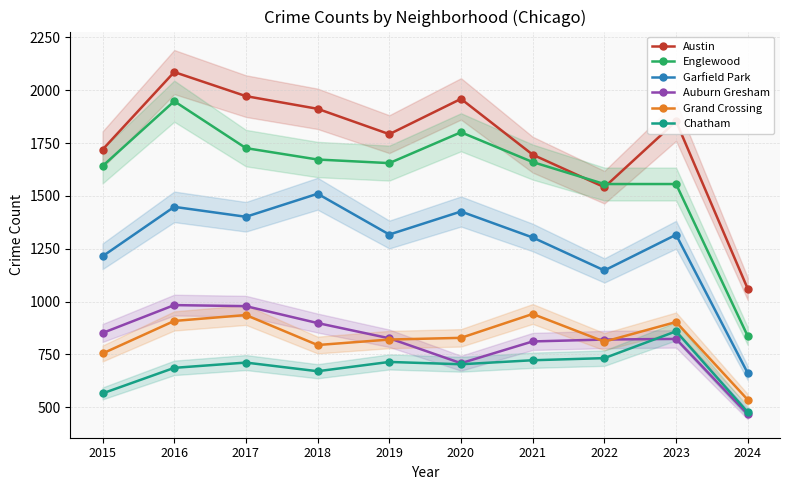

How many values in the Chatham series exceed 711?

4